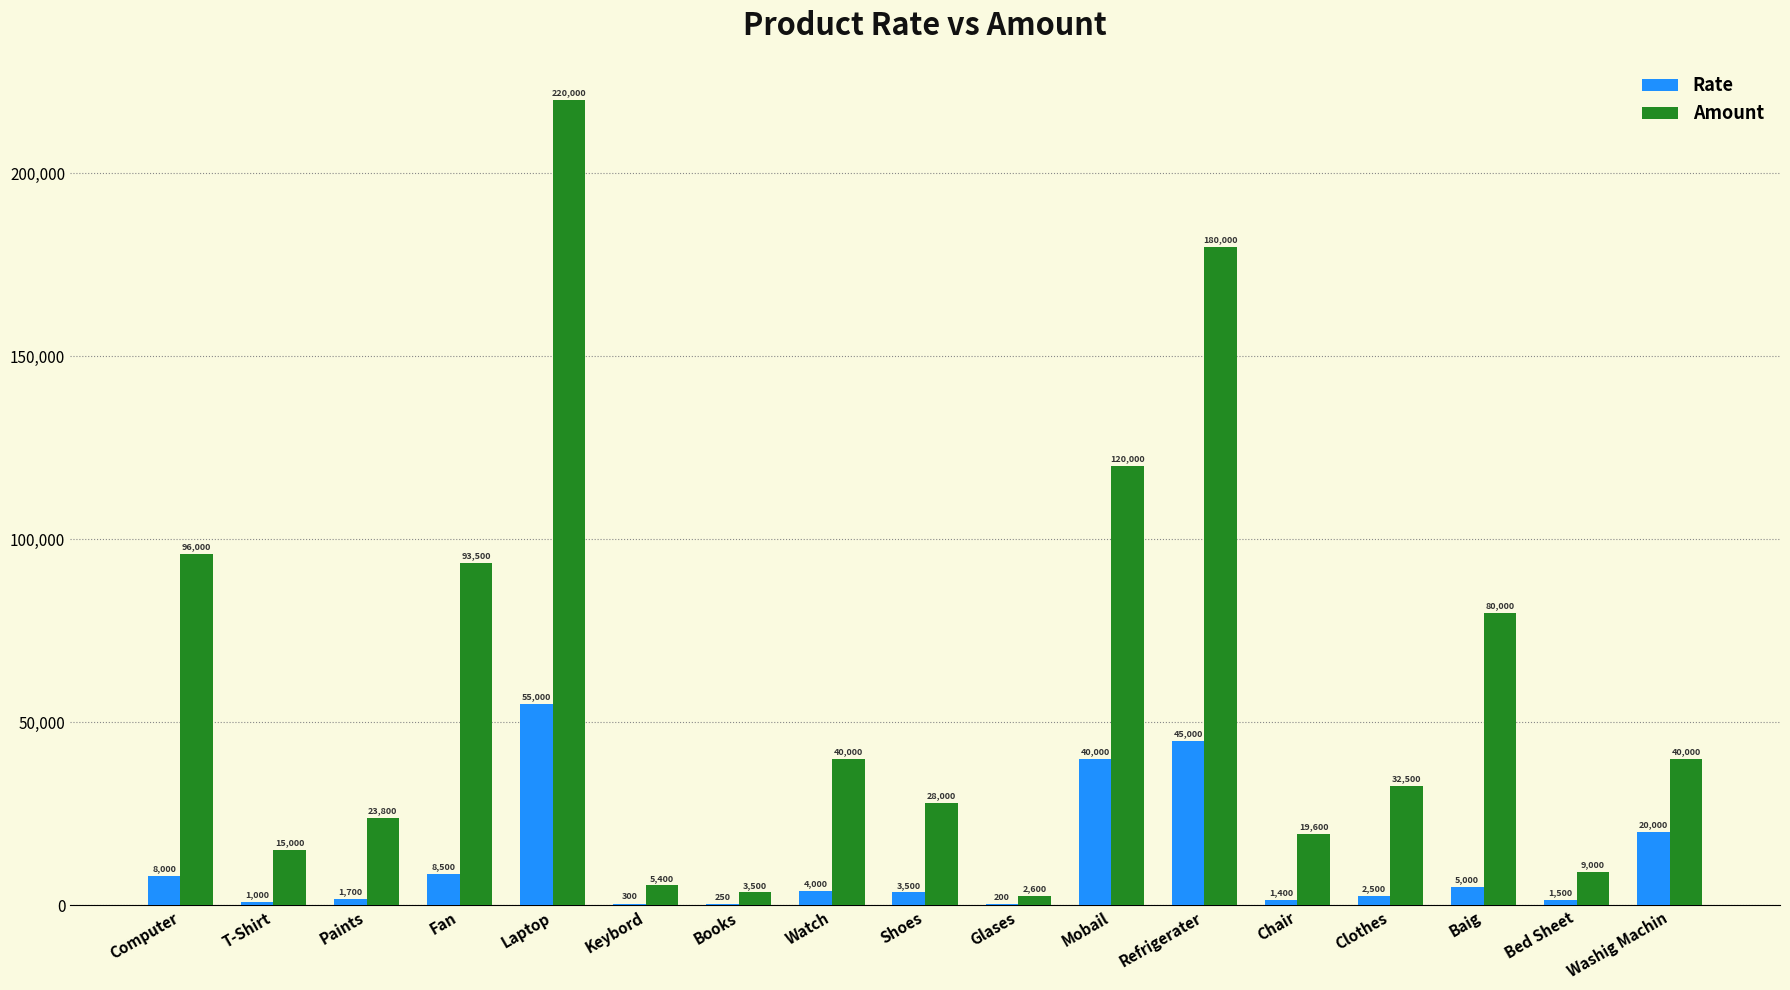

The Amount series shows 23800 at Paints. True or false?

True